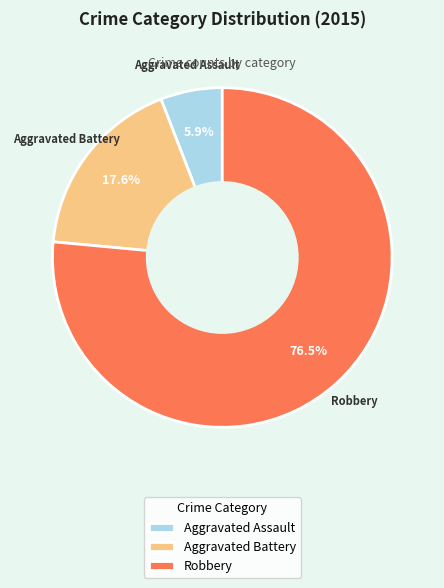

What percentage is the Aggravated Assault slice, to the nearest percent?

6%